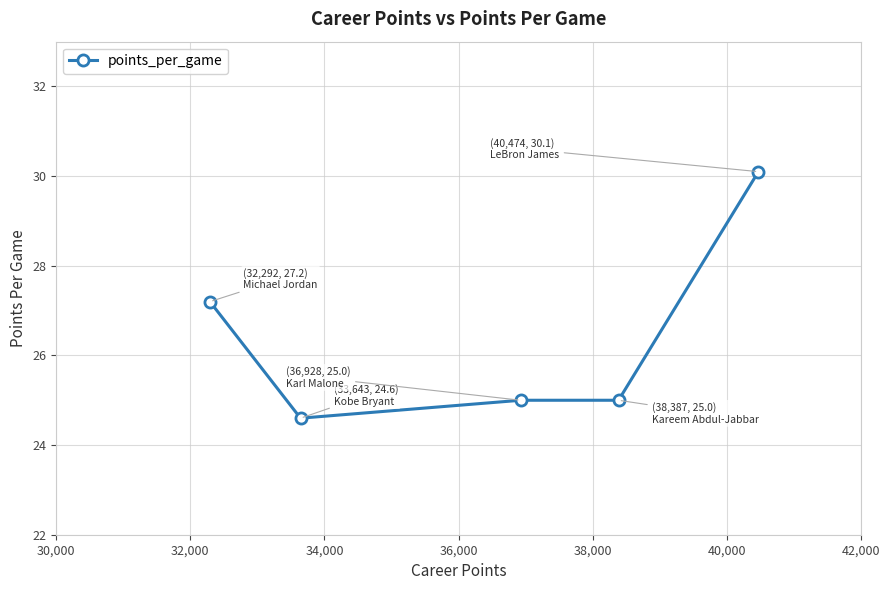

What is the value of the 3rd point from the left?

25.0